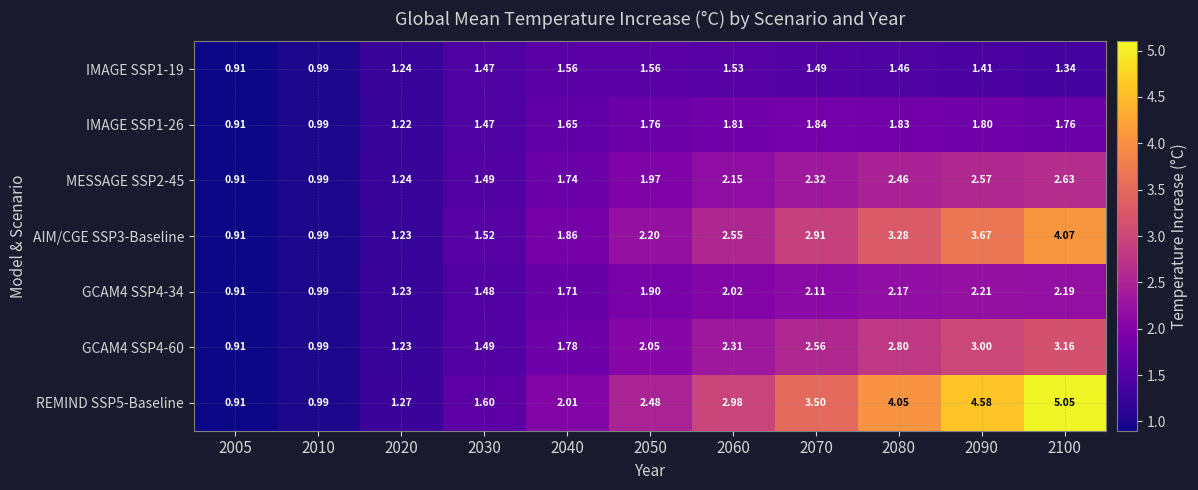

Is the value of REMIND SSP5-Baseline at 2100 greater than the value of IMAGE SSP1-19 at 2070?

Yes